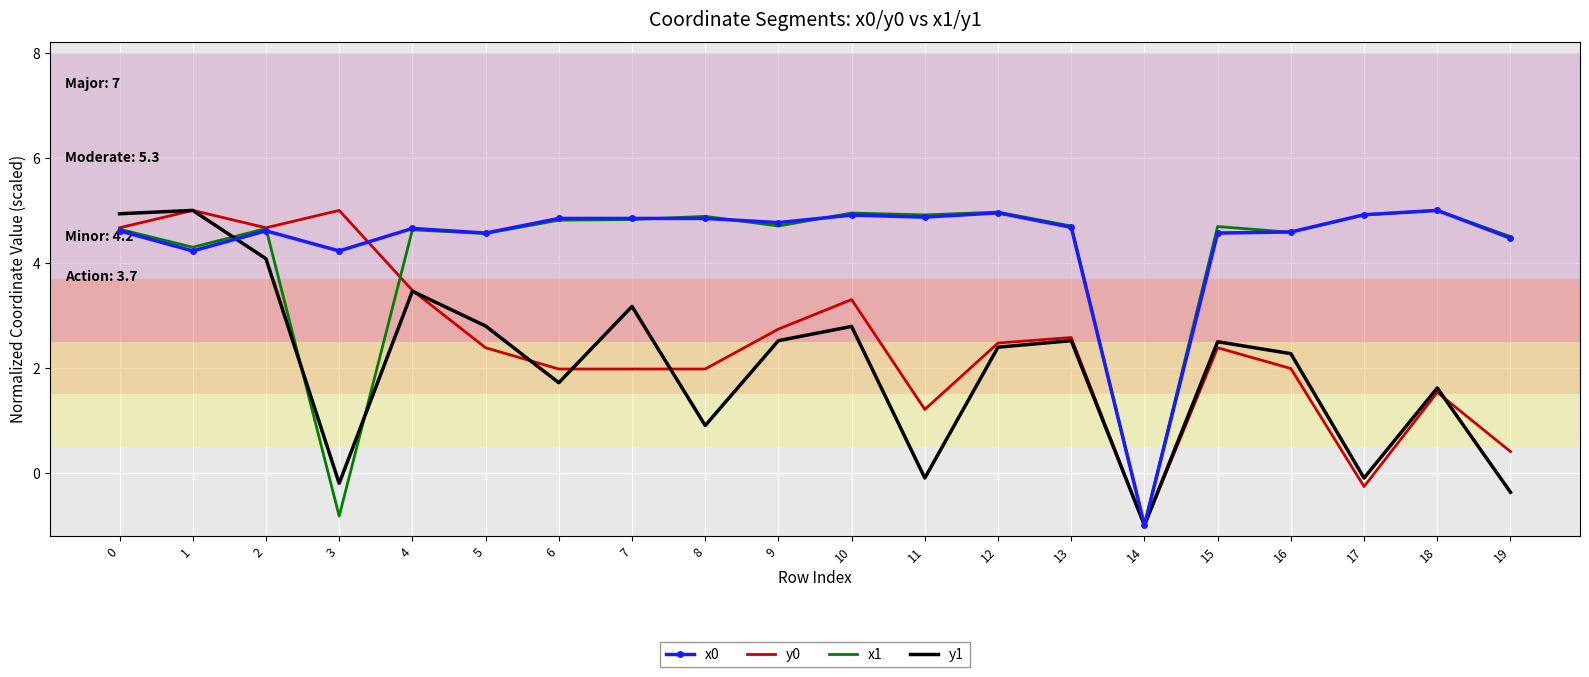

True or false: y1 has a value of 4.9 at 0.

True